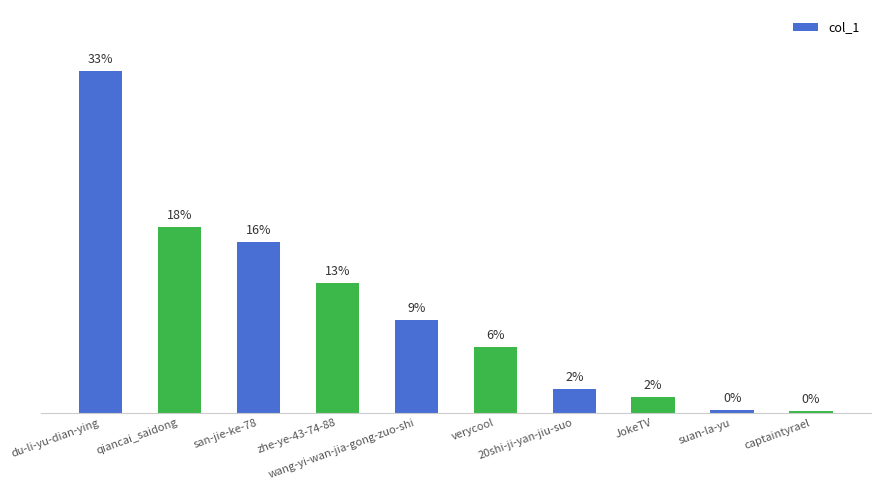

Are the bars horizontal?

No